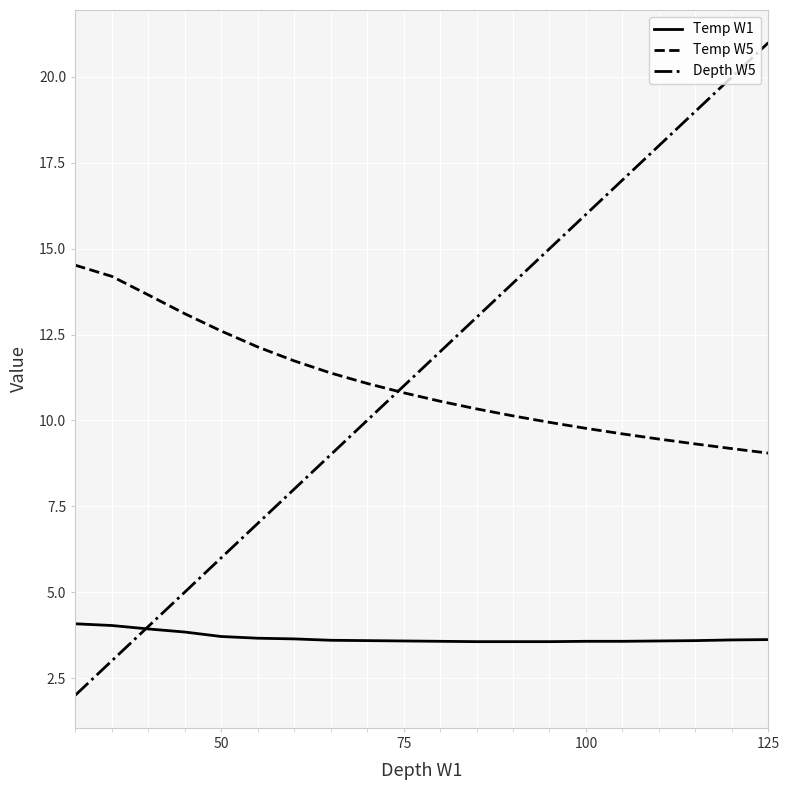

What are all the series names shown in the legend?

Temp W1, Temp W5, Depth W5